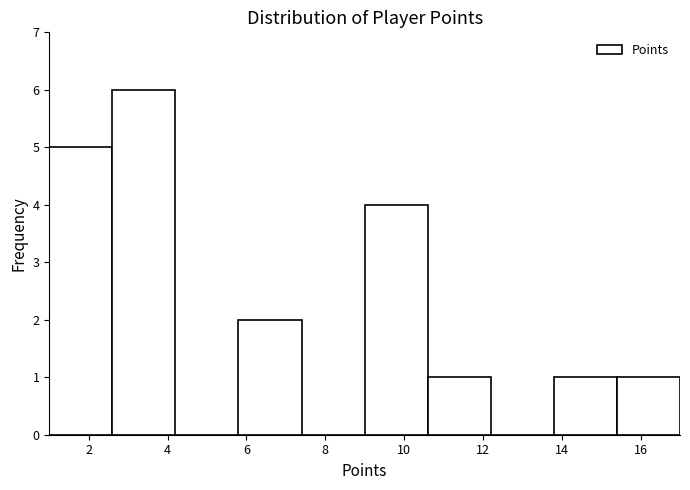

Over which range of the x-axis is the bar tallest?

2.6 to 4.2